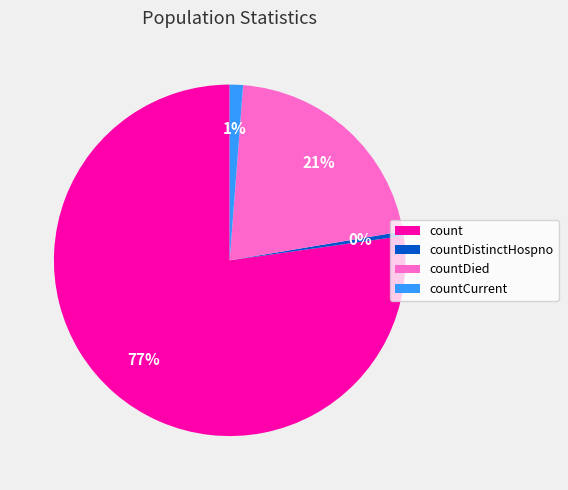

Which slice represents more than half of the pie?

count